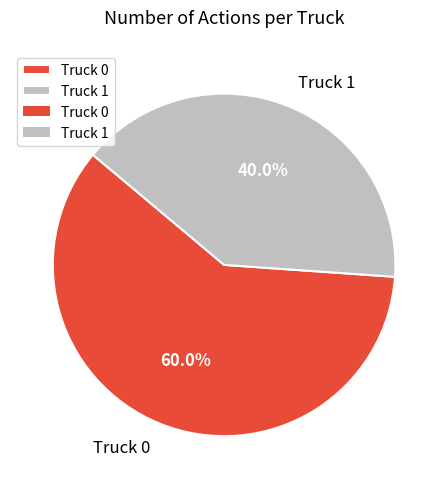

Count the number of slices in the pie.

2